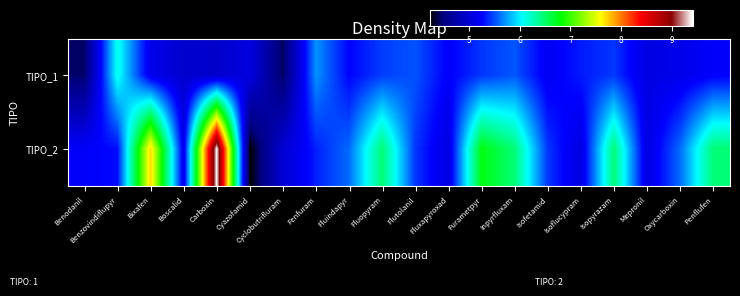

Rank the series at Fluindapyr from lowest to highest value.

TIPO_1, TIPO_2